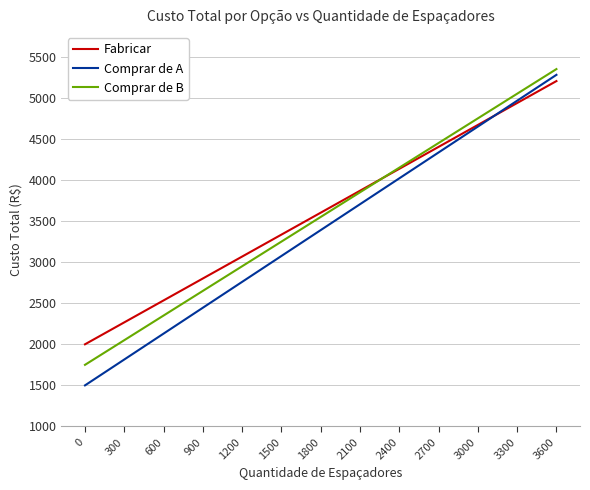

Which series changed the most between 900 and 2700?

Comprar de A